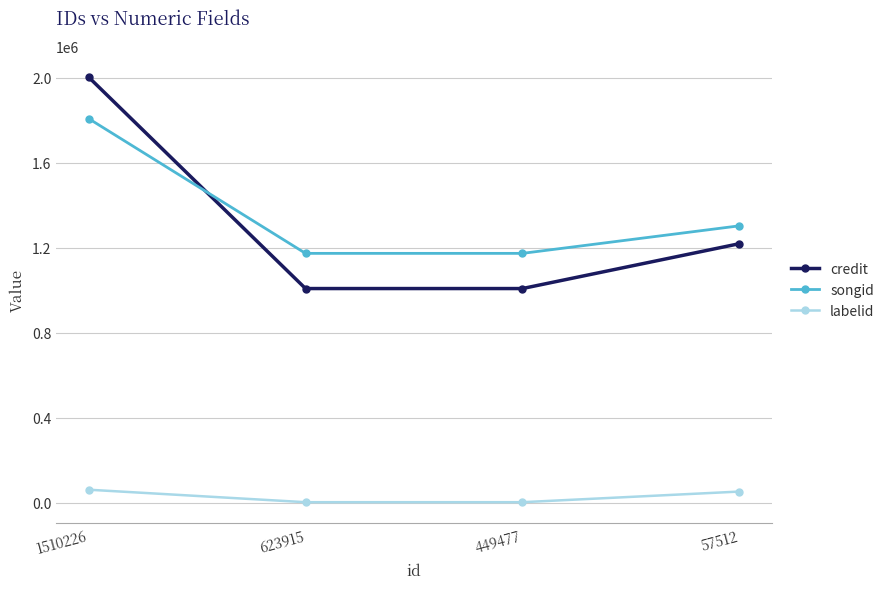

Is the value of labelid at 623915 greater than the value of credit at 1510226?

No